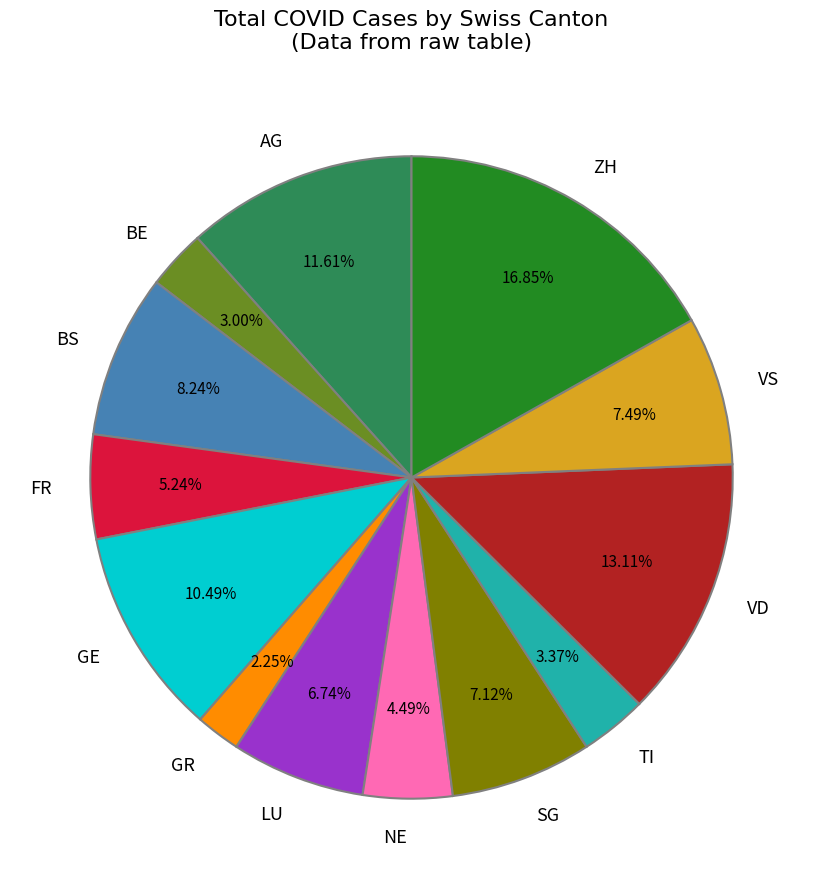

How many segments does this pie chart have?

13